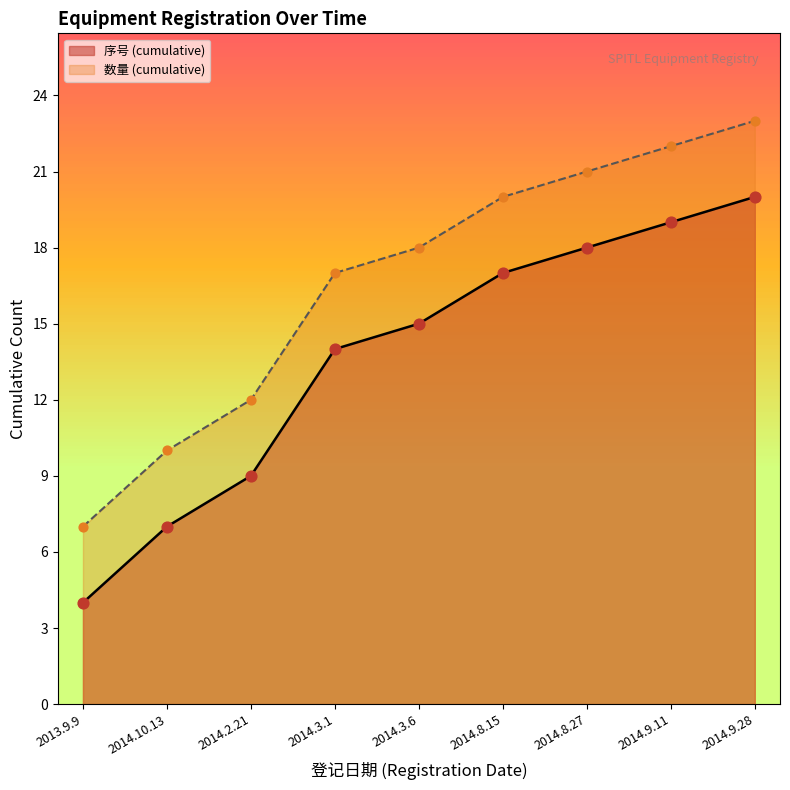

Is the value of 数量 at 2013.9.9 greater than the value of 序号 at 2014.3.6?

No